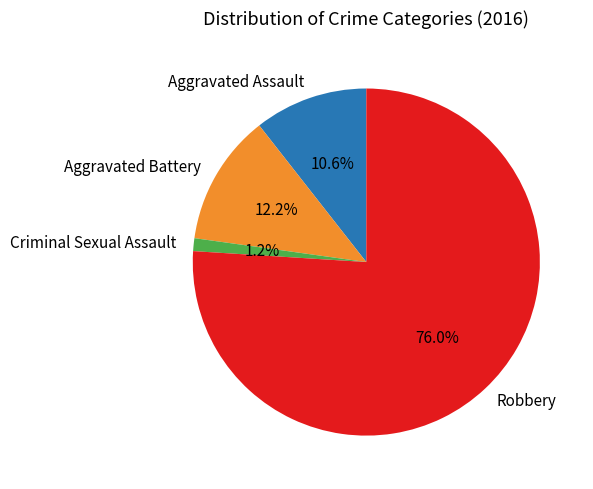

What is the smallest slice in the pie chart?

Criminal Sexual Assault